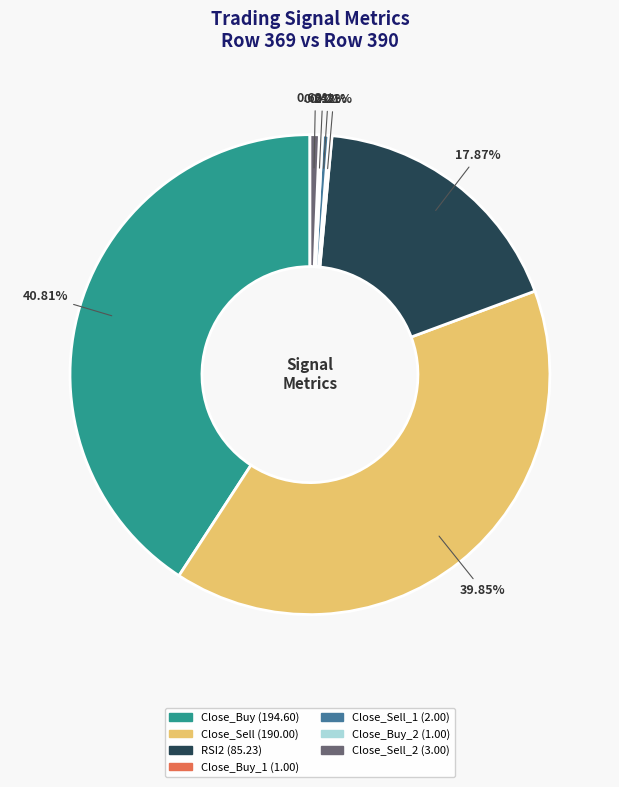

Is there a majority slice in this chart?

No